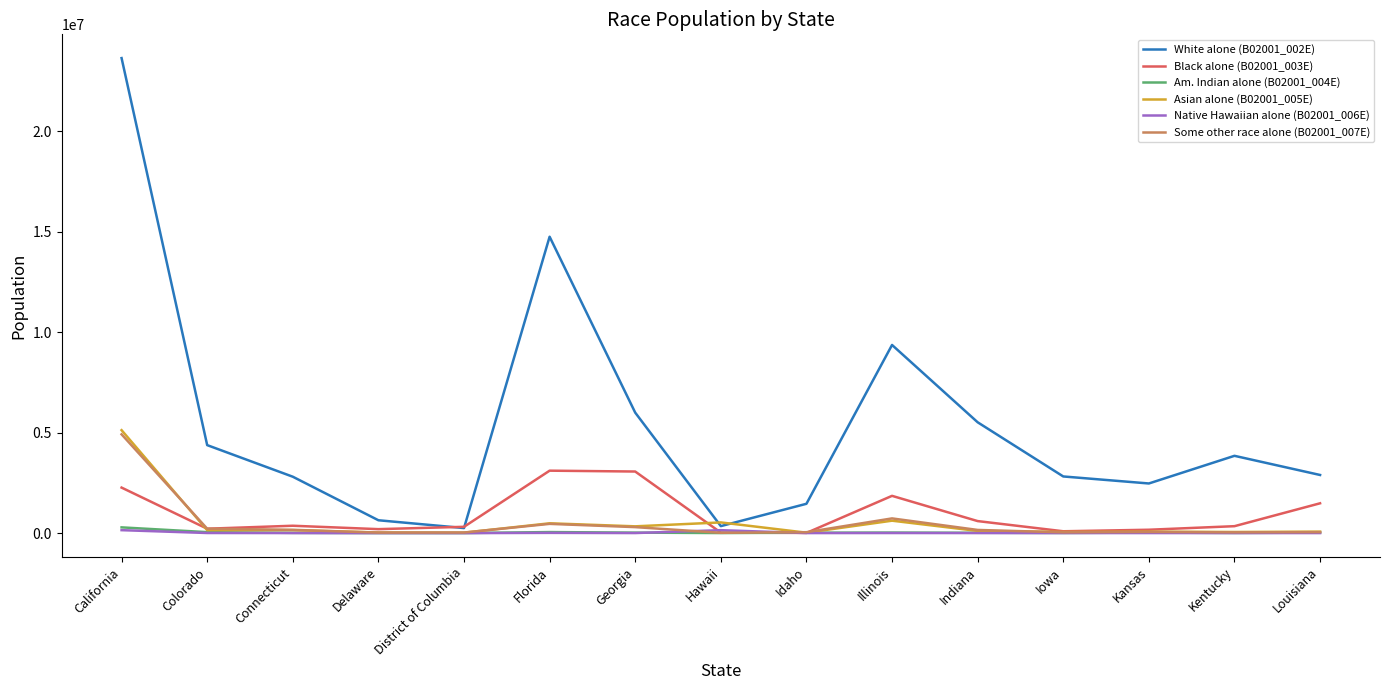

True or false: Black alone (B02001_003E) has a value of 598171 at Indiana.

True